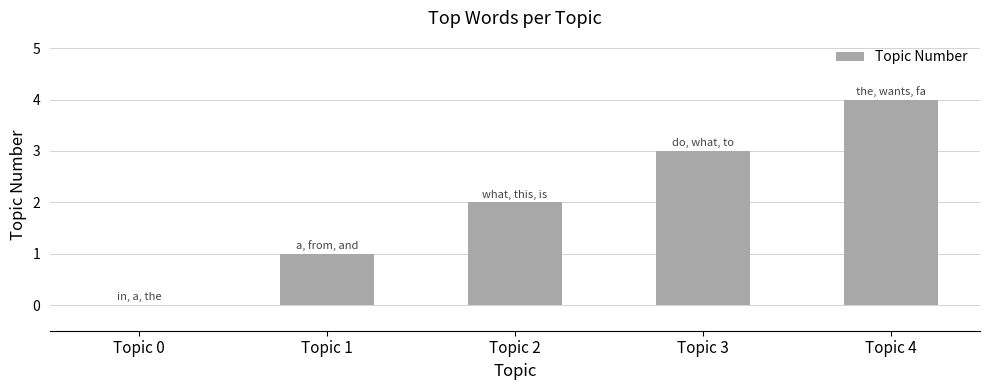

At which category does the chart reach its peak across all series?

Topic 4